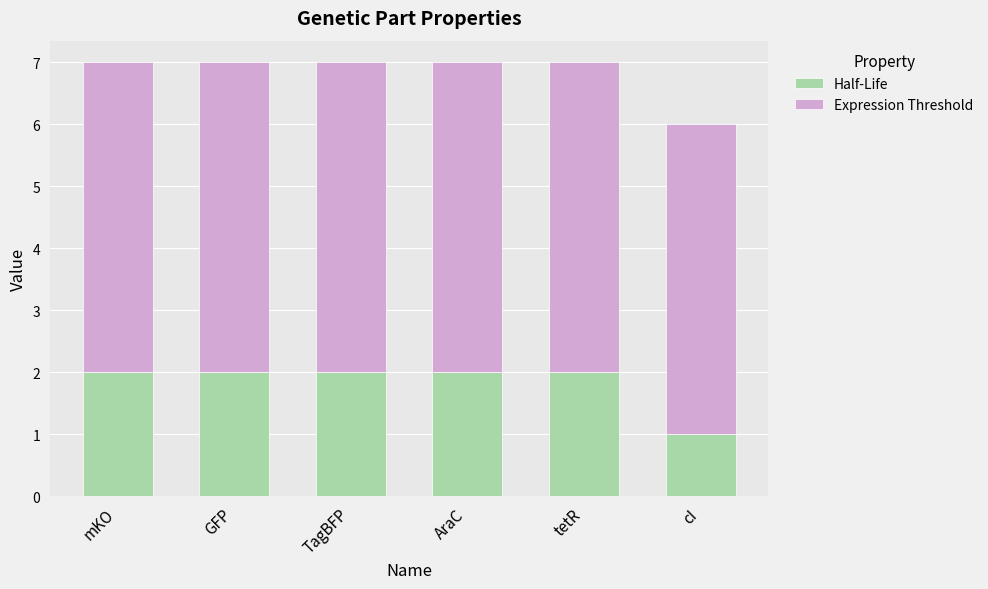

At which label does Half-Life reach its minimum?

cI